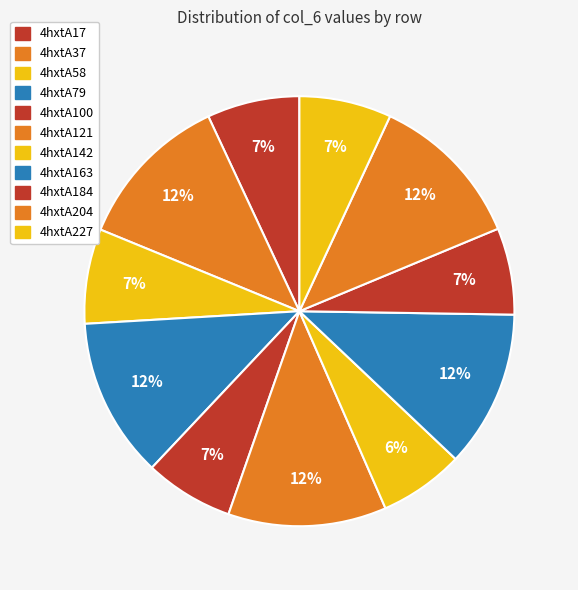

Is it true that 4hxtA163 is 1% of the pie?

False